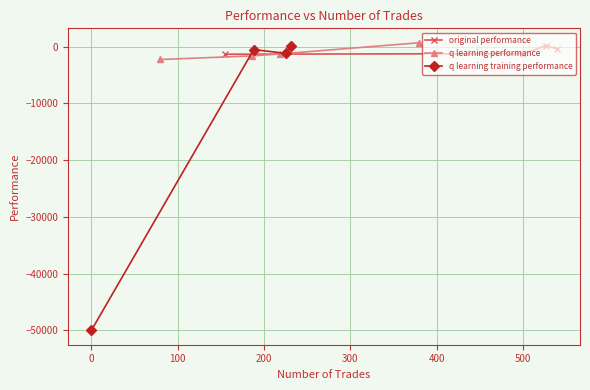

True or false: q learning performance has more than 2 points higher than both neighbors.

False